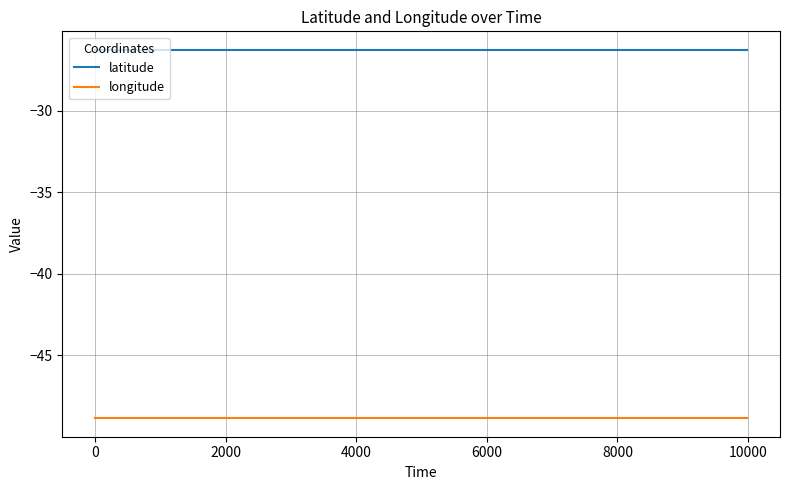

True or false: longitude and latitude cross at least once.

False